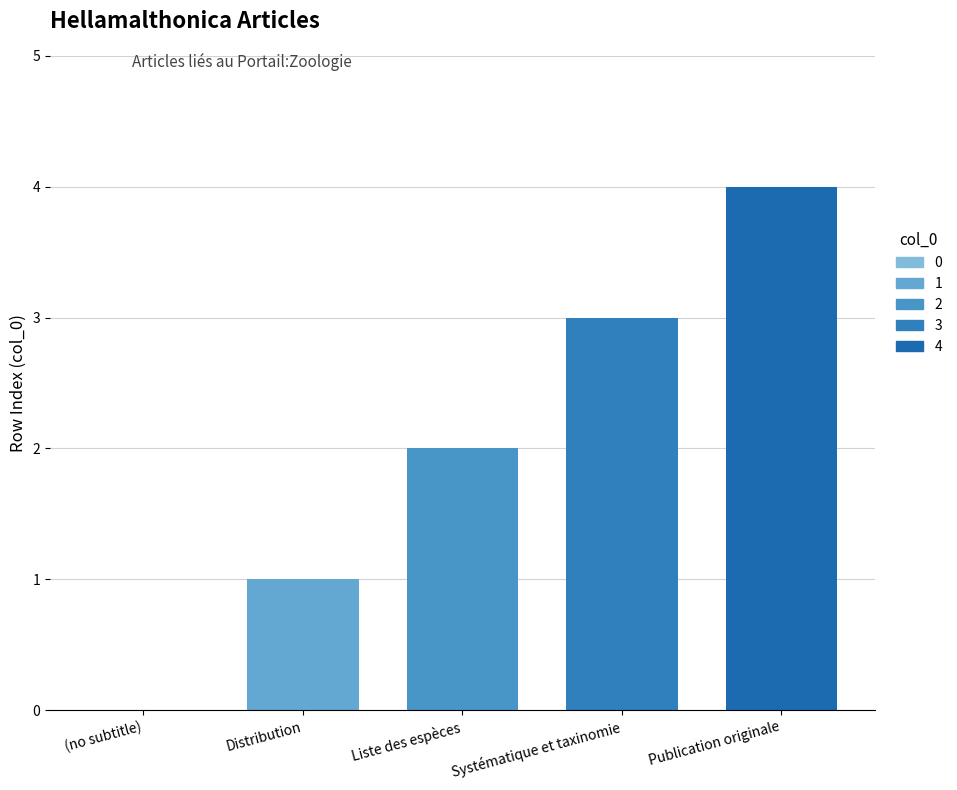

Reading left to right, transcribe all the data shown in this chart.

(no subtitle)=0	Distribution=1	Liste des espèces=2	Systématique et taxinomie=3	Publication originale=4